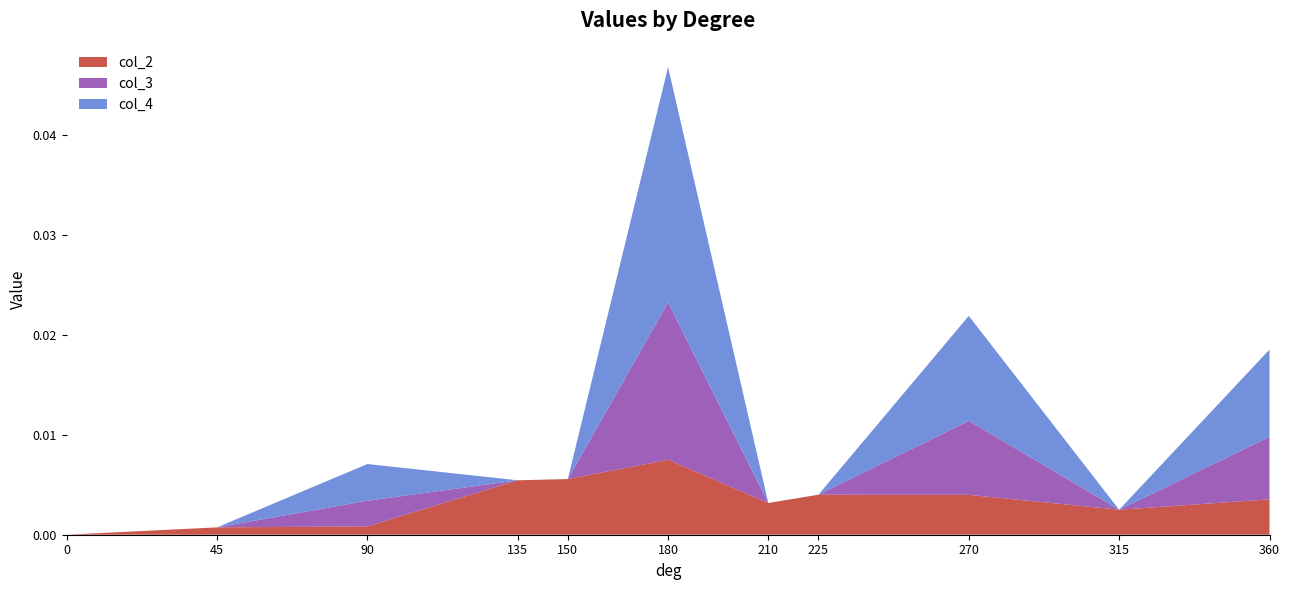

At which category is the sum across all series the highest?

180